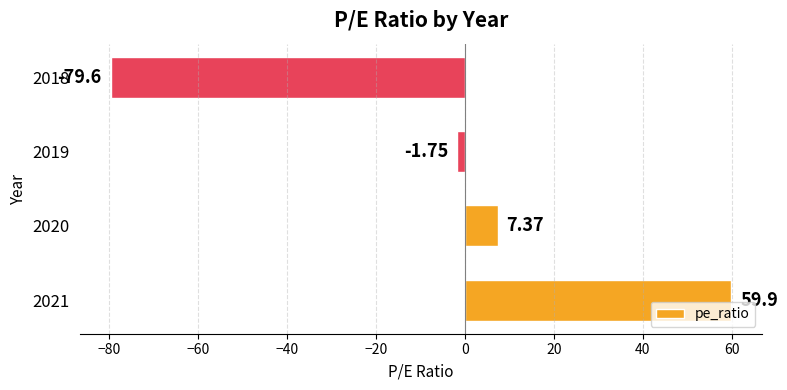

What is the average value?

-3.5